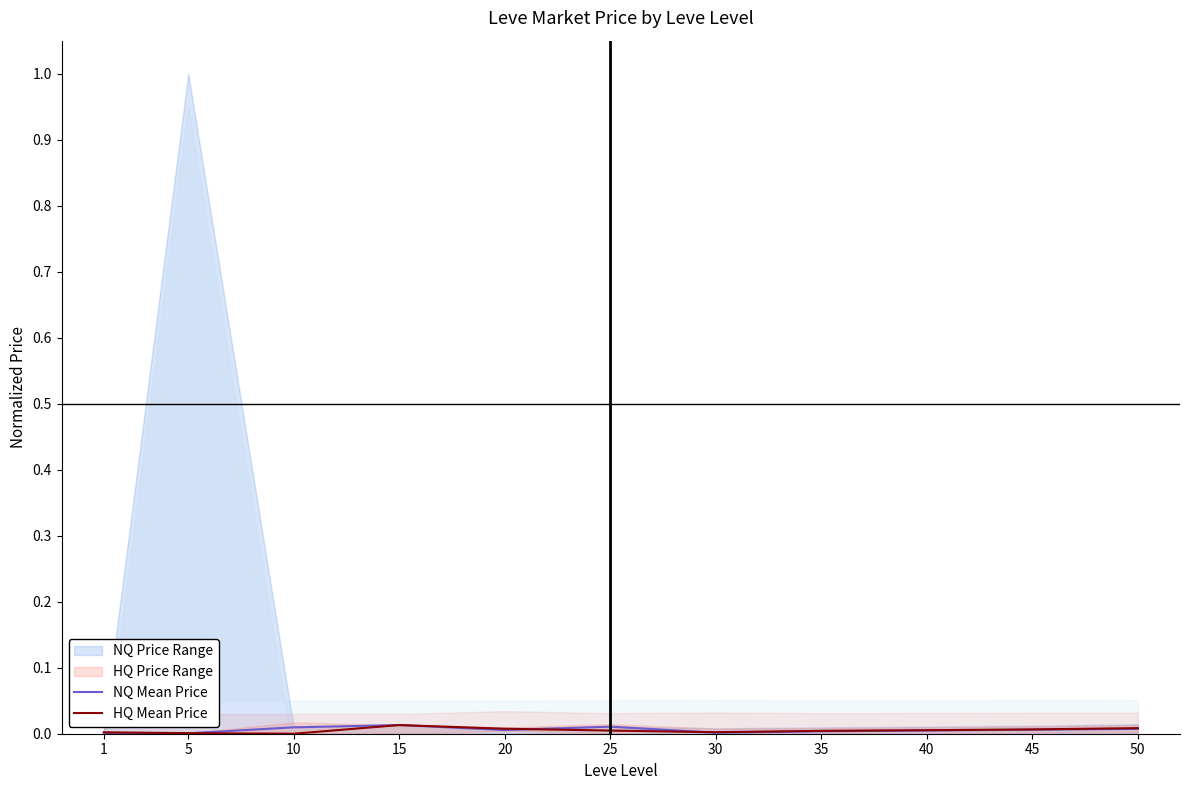

True or false: NQ Mean Price and HQ Mean Price intersect in this chart.

True